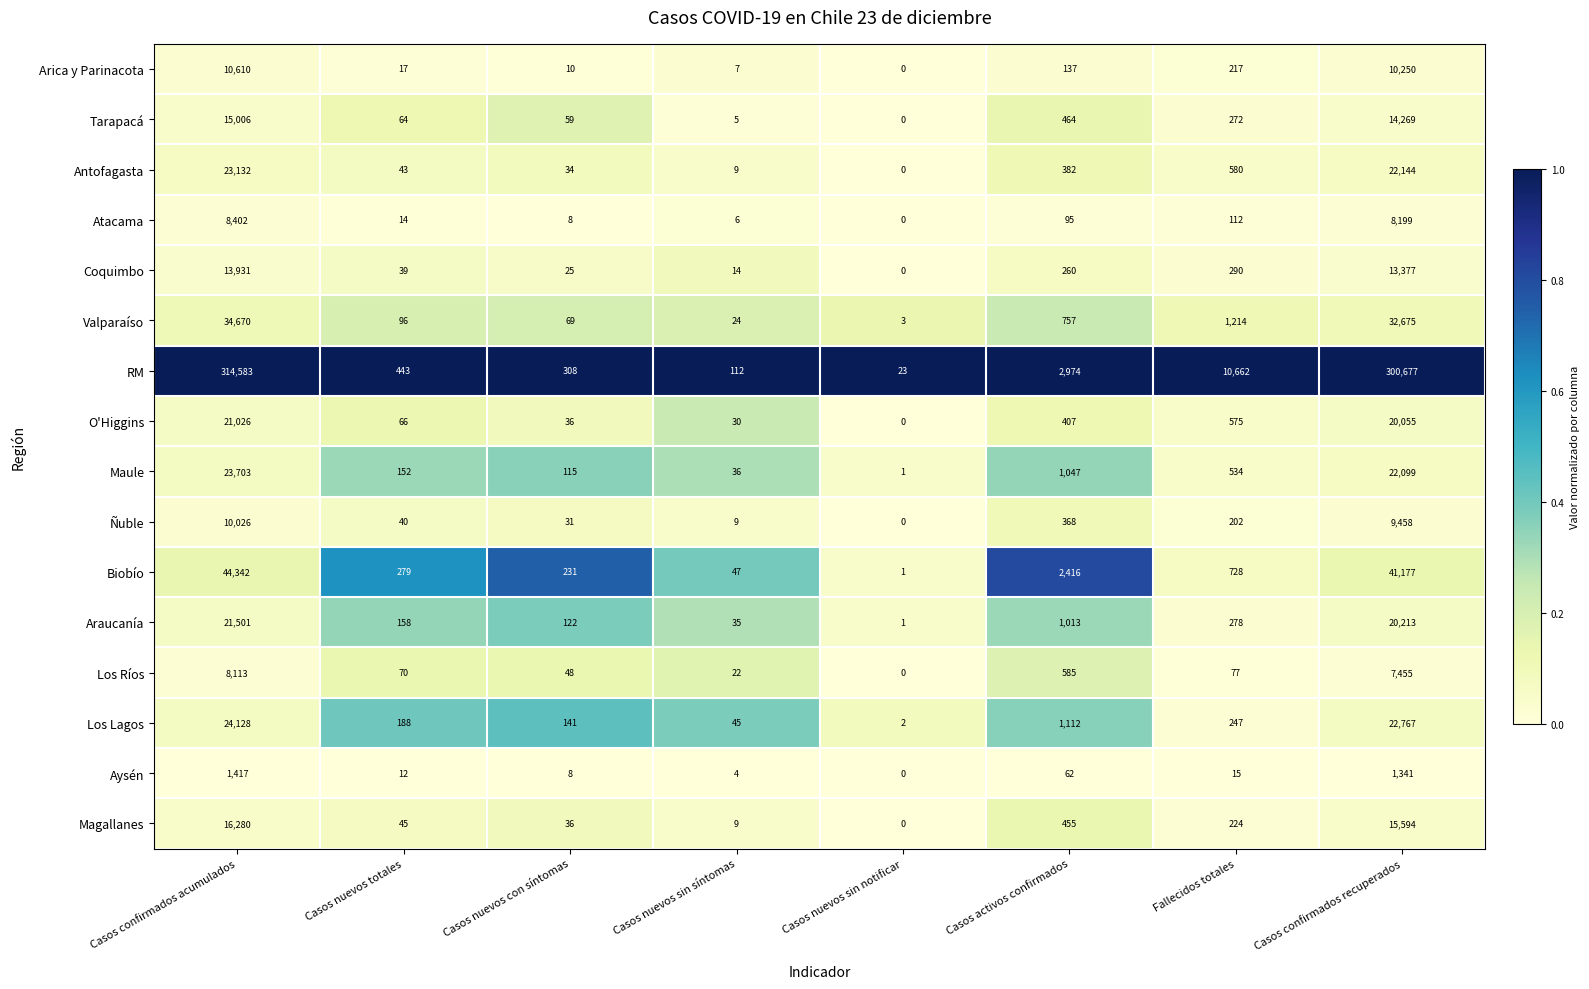

True or false: Valparaíso has a value of 96 at Casos nuevos totales.

True